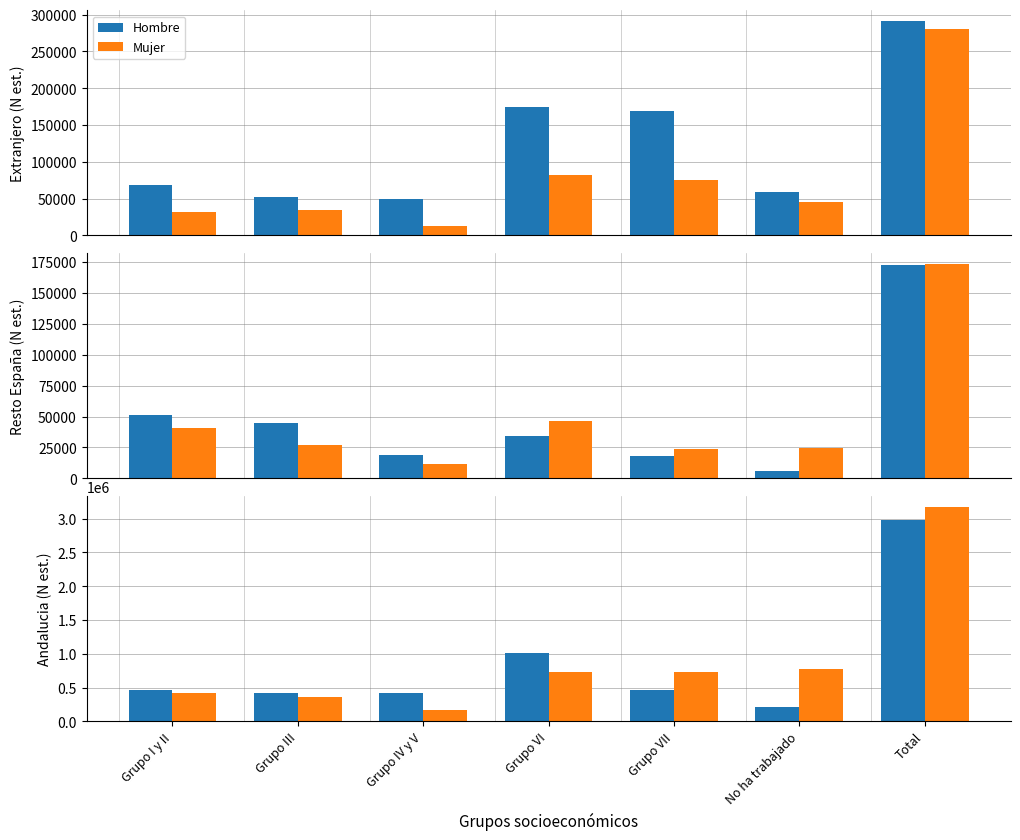

What is the difference between the maximum and minimum values in the Hombre series?

2758649